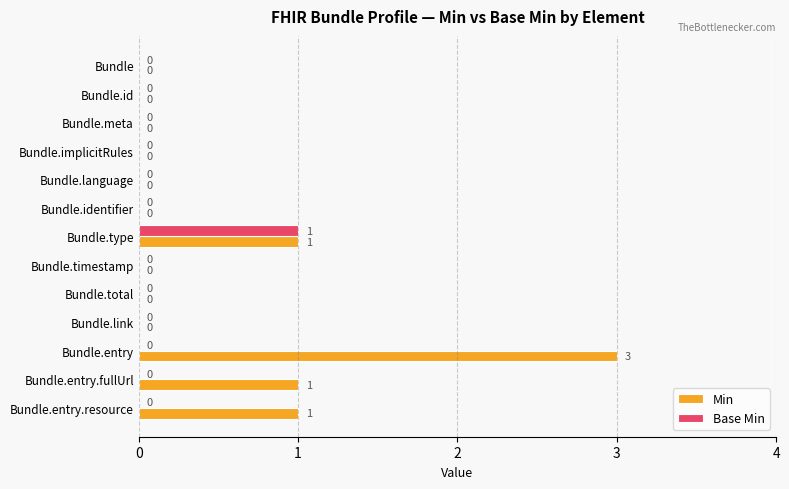

At which category is the sum across all series the highest?

Bundle.entry